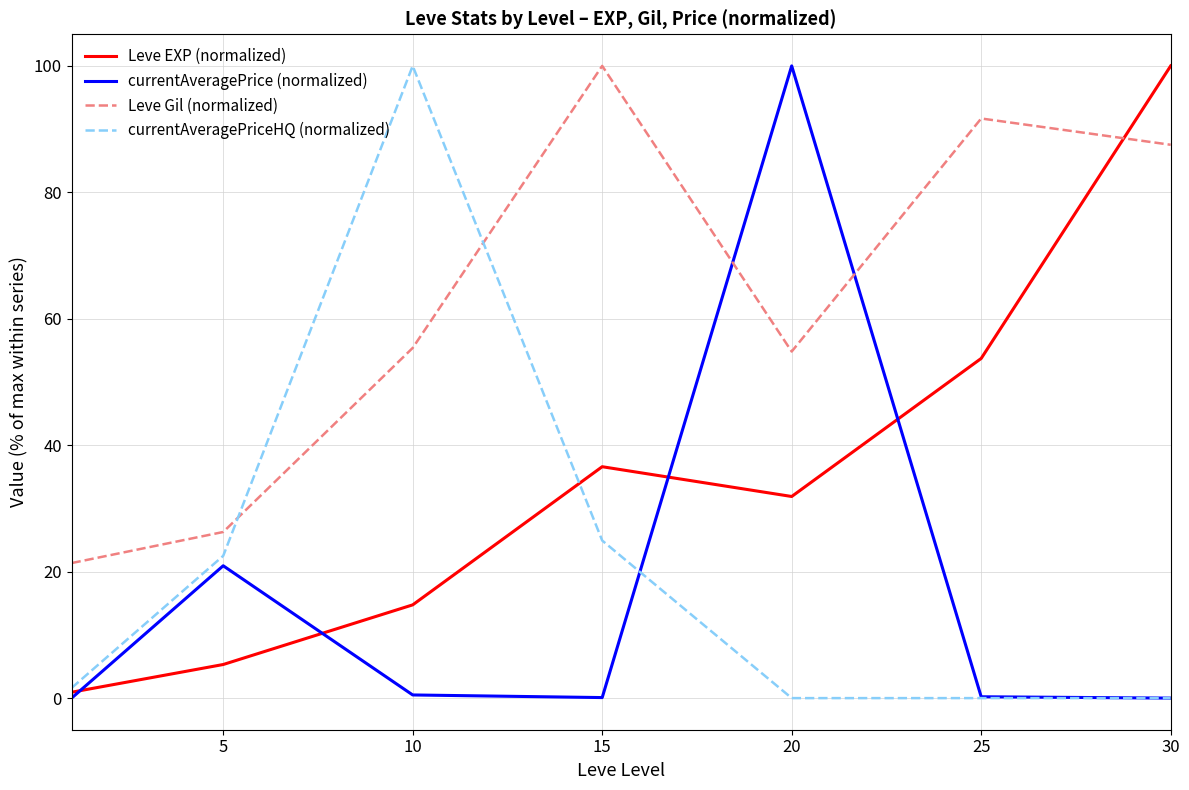

What is the greatest value displayed?

100.0